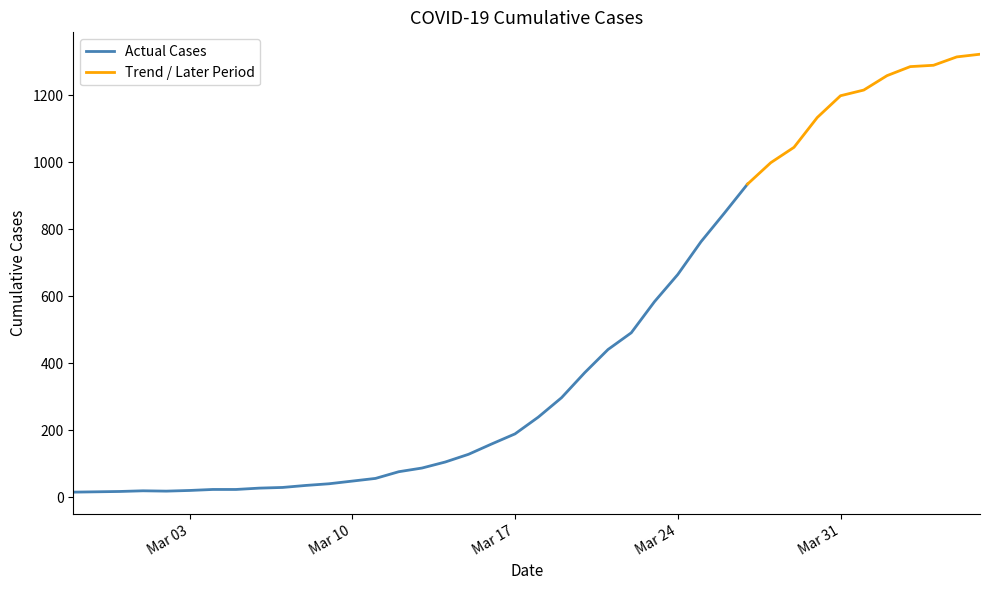

List the labels in order of value, largest first.

2020-04-06, 2020-04-05, 2020-04-04, 2020-04-03, 2020-04-02, 2020-04-01, 2020-03-31, 2020-03-30, 2020-03-29, 2020-03-28, 2020-03-27, 2020-03-26, 2020-03-25, 2020-03-24, 2020-03-23, 2020-03-22, 2020-03-21, 2020-03-20, 2020-03-19, 2020-03-18, 2020-03-17, 2020-03-16, 2020-03-15, 2020-03-14, 2020-03-13, 2020-03-12, 2020-03-11, 2020-03-10, 2020-03-09, 2020-03-08, 2020-03-07, 2020-03-06, 2020-03-04, 2020-03-05, 2020-03-03, 2020-03-01, 2020-03-02, 2020-02-29, 2020-02-28, 2020-02-27